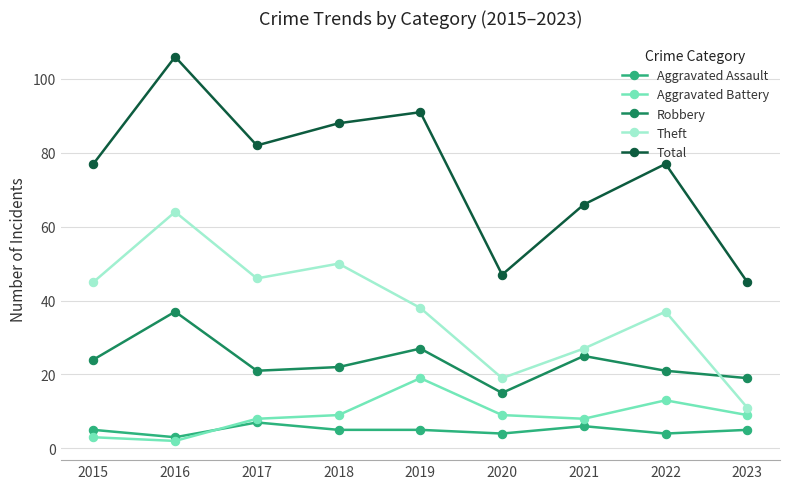

Between 2019 and 2021, which series saw the biggest shift?

Total